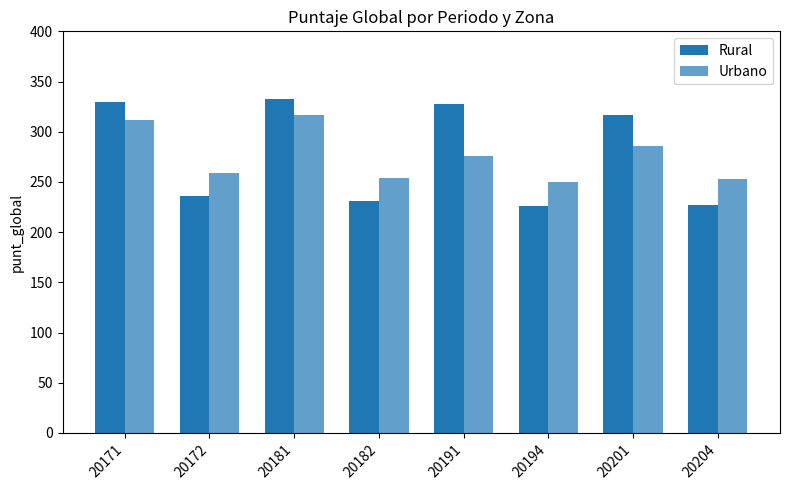

Which series has the largest total across all categories?

Rural